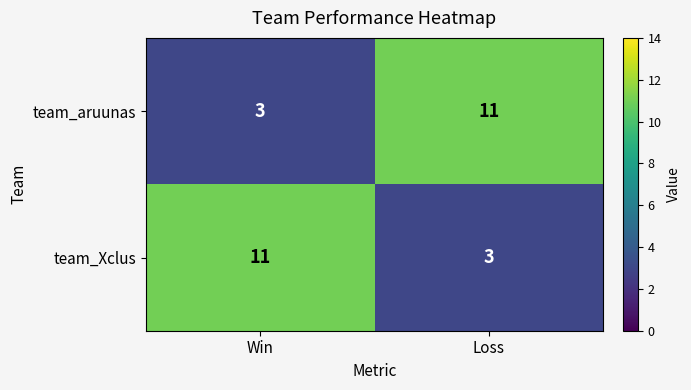

What is the difference between the highest and lowest values at Loss?

8